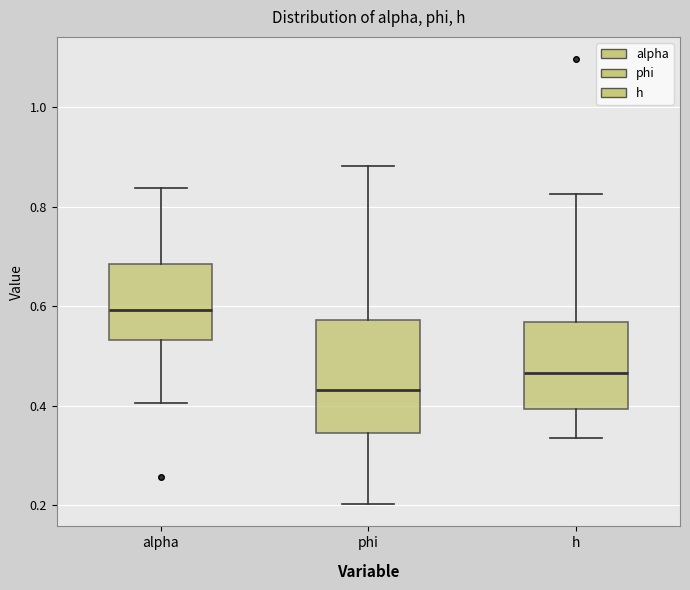

Comparing the boxes themselves (not the whiskers), which one is the tallest?

phi